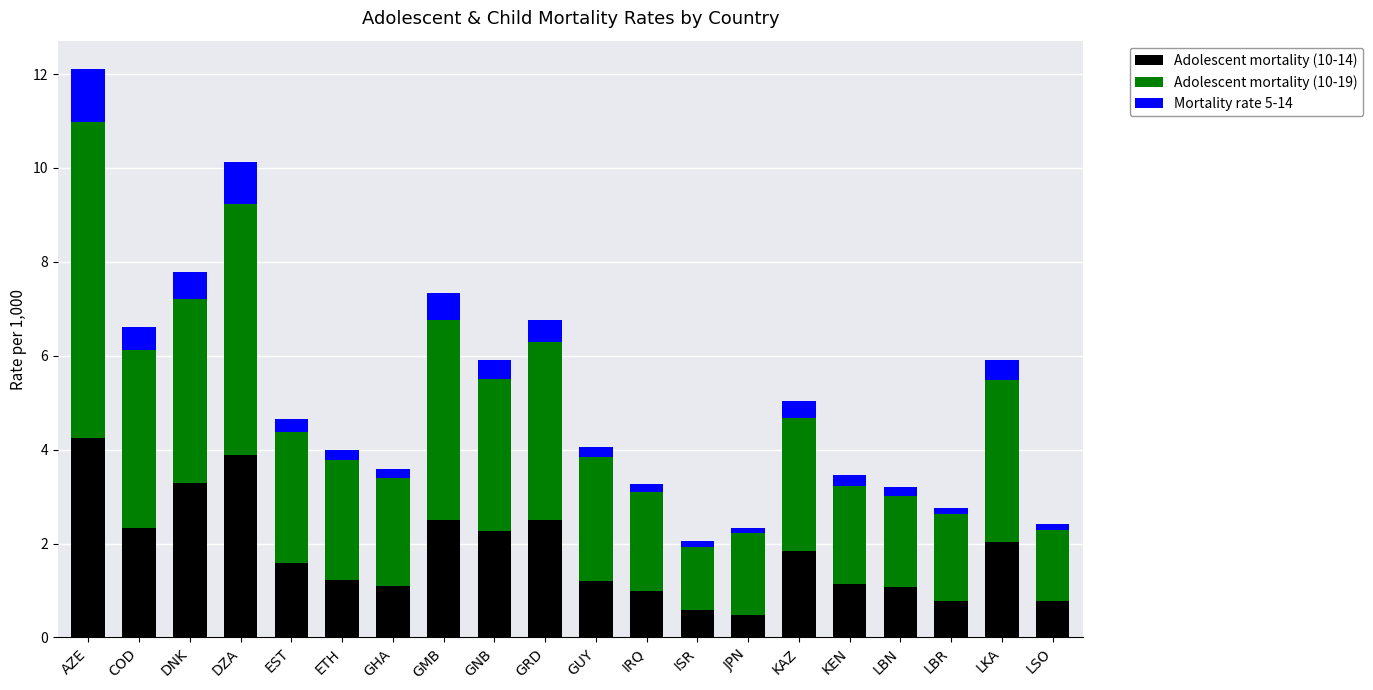

Where does the Adolescent mortality (10-14) series first go above 1?

AZE